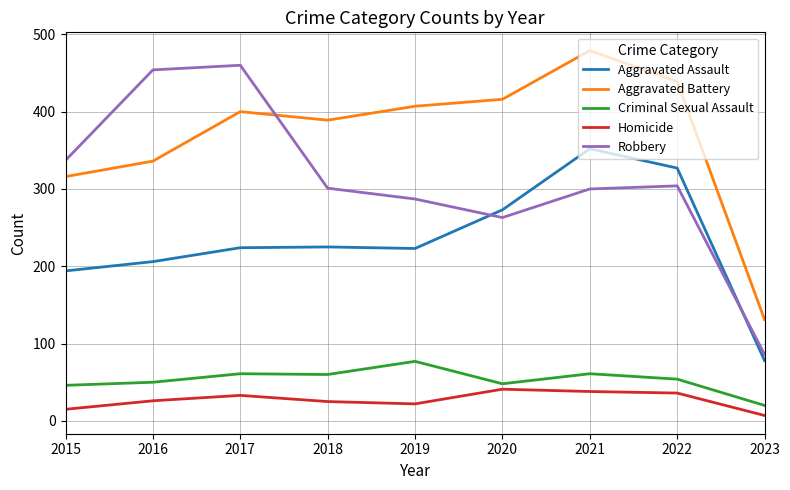

Between 2019 and 2021, which series saw the biggest shift?

Aggravated Assault